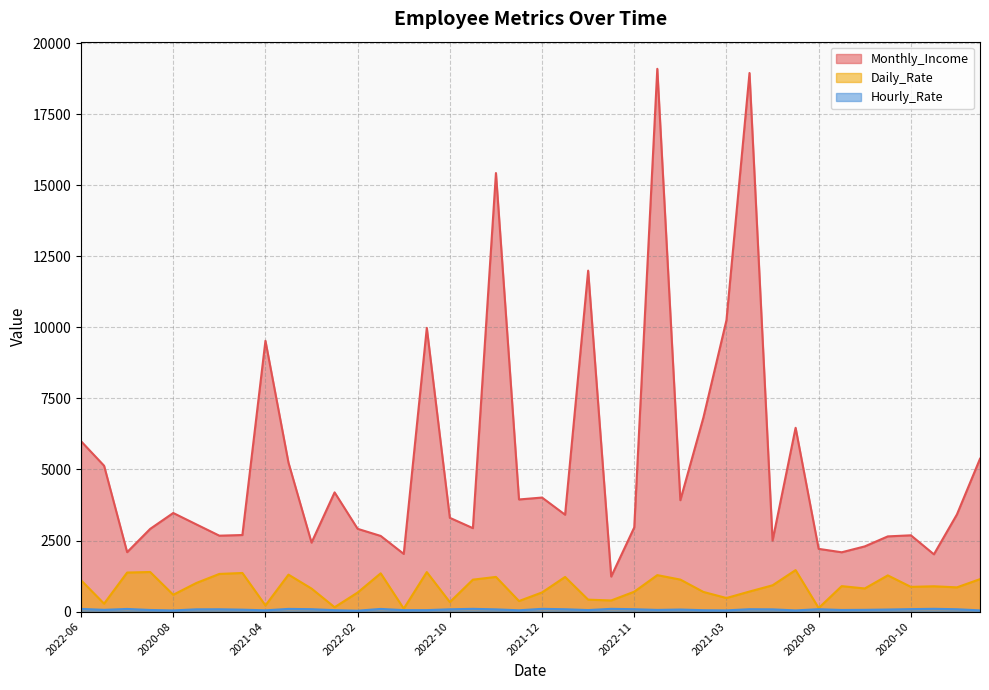

What value does the Daily_Rate series have at 2021-02?

103